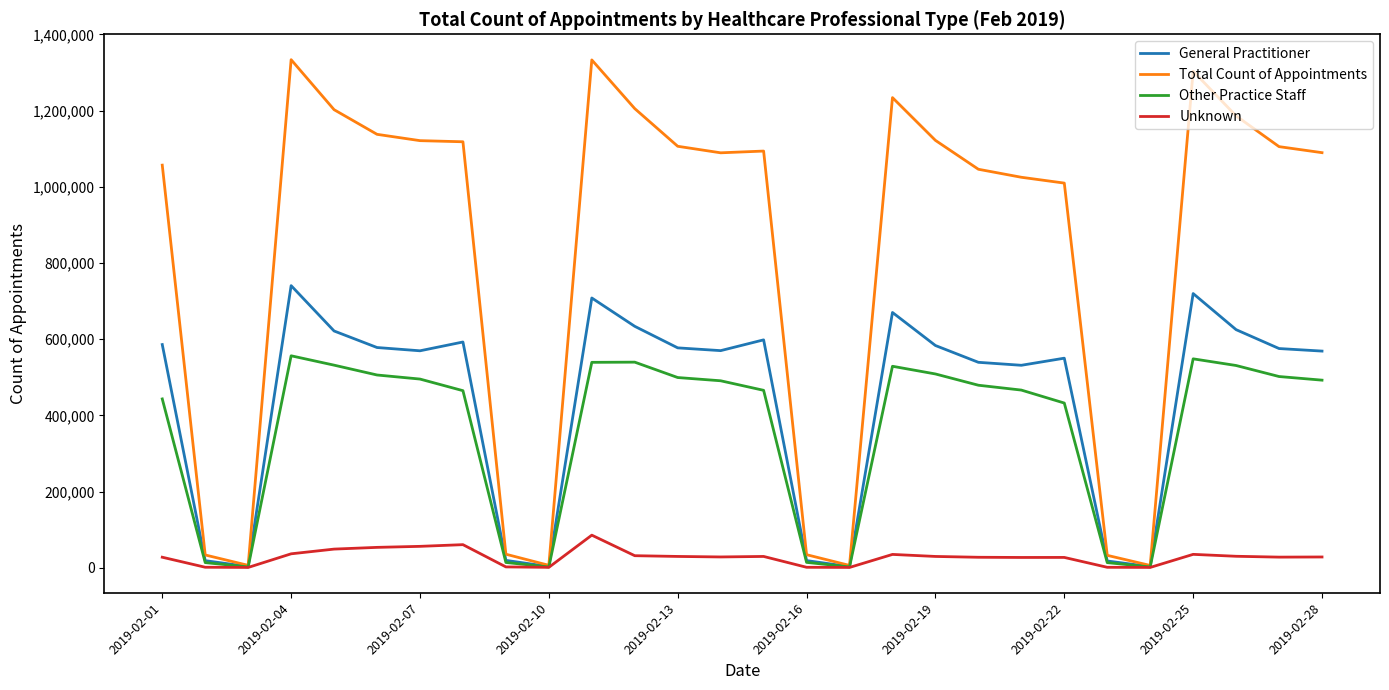

What is the greatest value displayed?

1333531